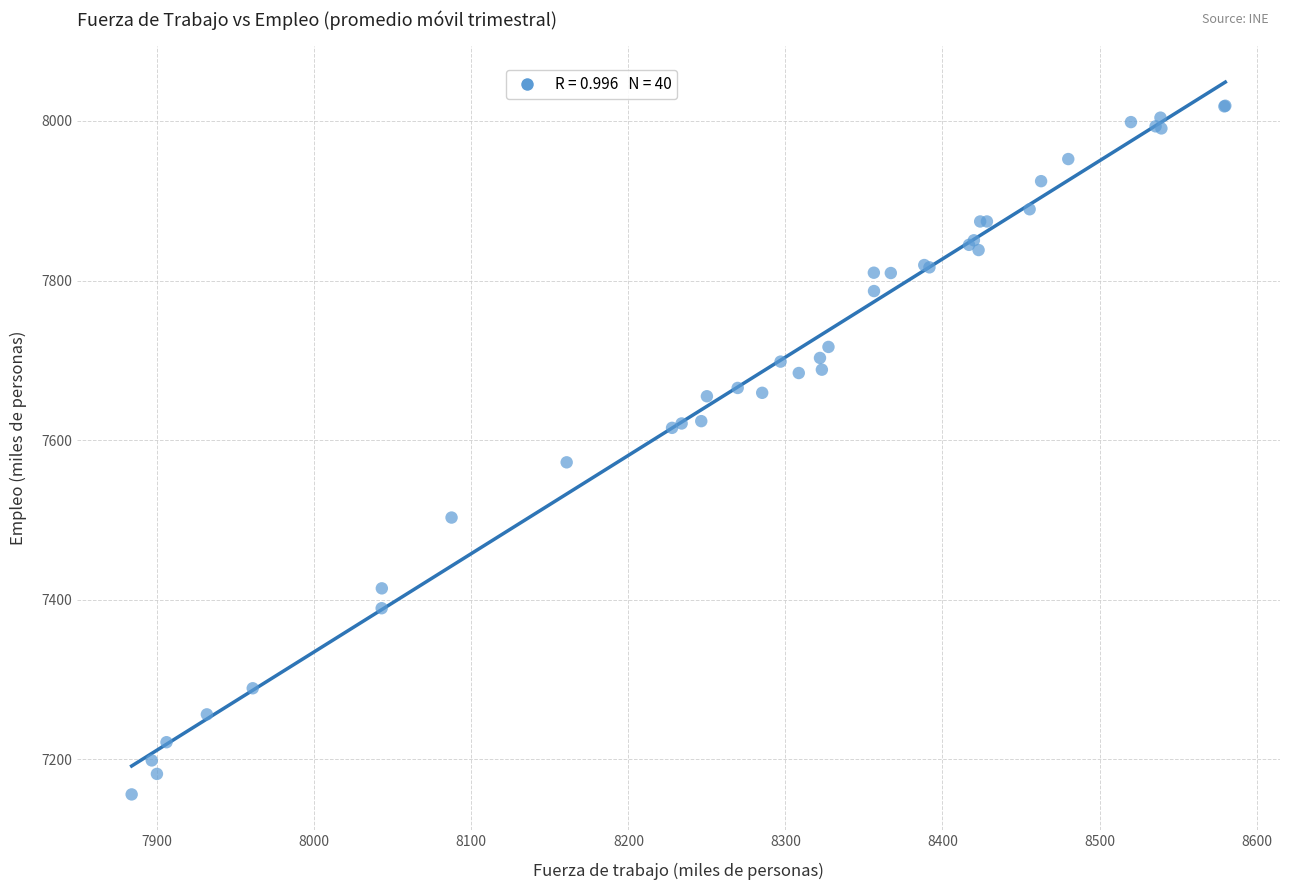

What Y value in the scatter plot is closest to 7587?

7572.3